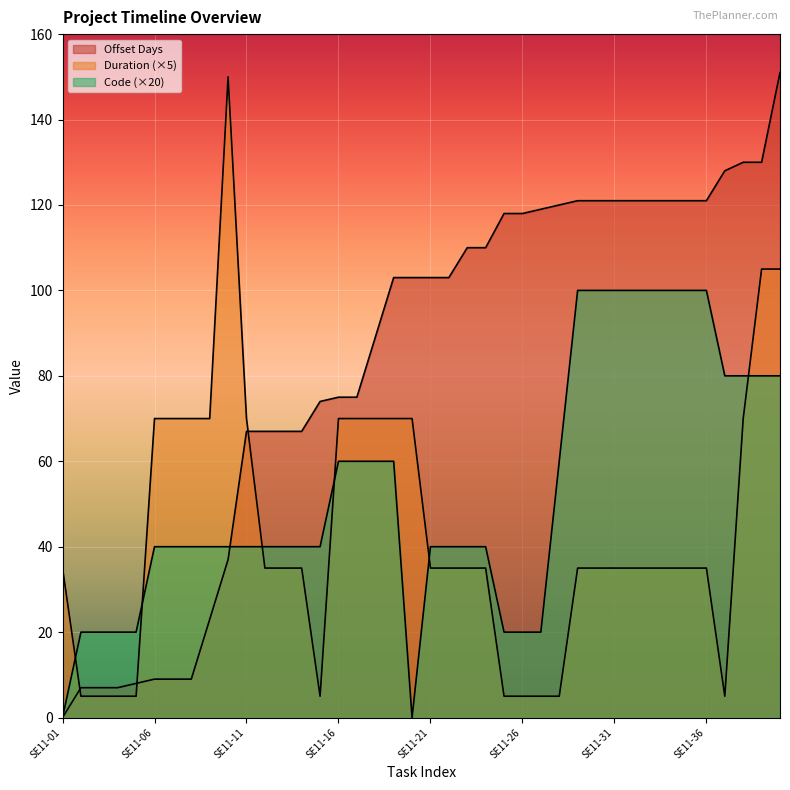

Reading right to left, transcribe all the data shown in this chart.

Offset Days: 151	130	130	128	121	121	121	121	121	121	121	121	120	119	118	118	110	110	103	103	103	103	89	75	75	74	67	67	67	67	37	23	9	9	9	8	7	7	7	0
Duration: 105	105	70	5	35	35	35	35	35	35	35	35	5	5	5	5	35	35	35	35	70	70	70	70	70	5	35	35	35	70	150	70	70	70	70	5	5	5	5	35
Code: 80	80	80	80	100	100	100	100	100	100	100	100	60	20	20	20	40	40	40	40	0	60	60	60	60	40	40	40	40	40	40	40	40	40	40	20	20	20	20	0